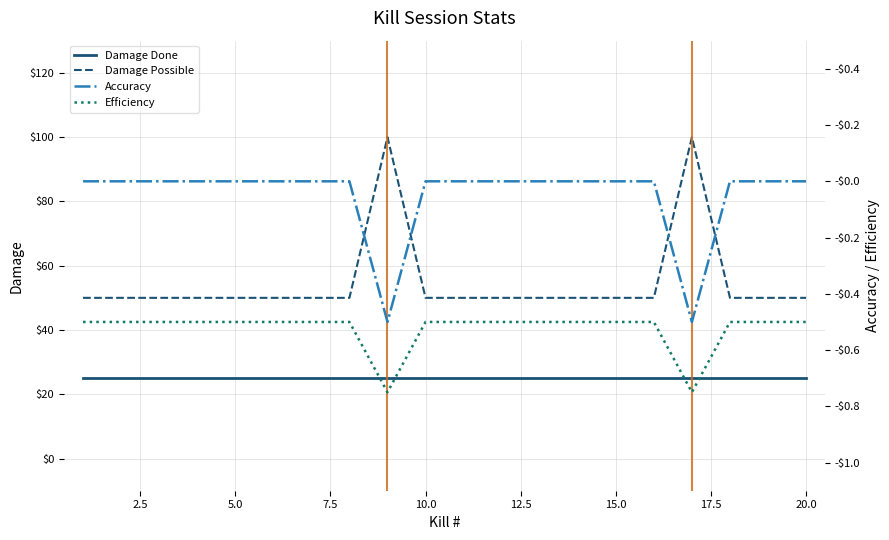

The Damage Done series shows 6 at 20.0. True or false?

False